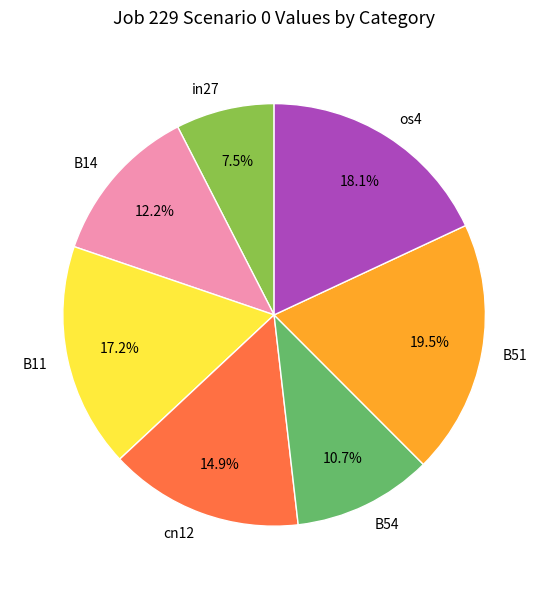

Between B54 and B11, which is larger?

B11